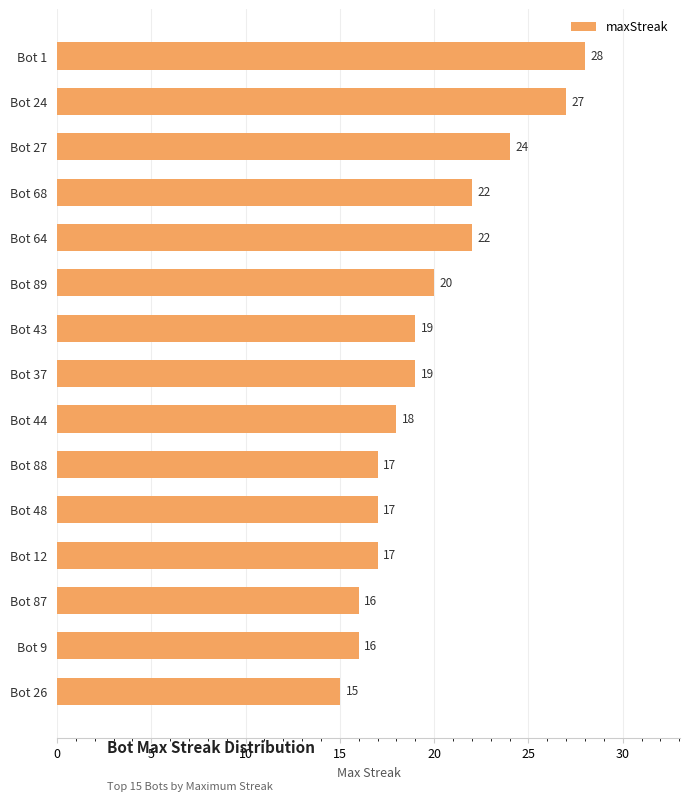

Reading bottom to top, transcribe all the data shown in this chart.

15	16	16	17	17	17	18	19	19	20	22	22	24	27	28